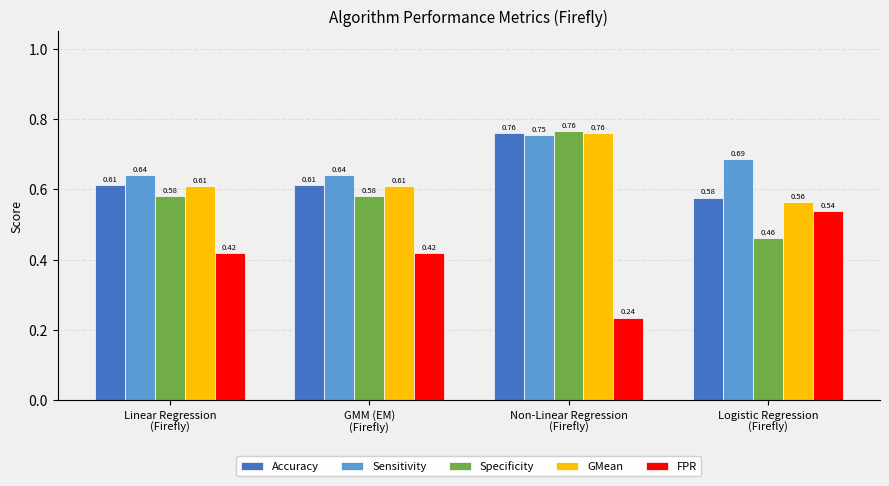

What is the sum of all Sensitivity values?

2.7